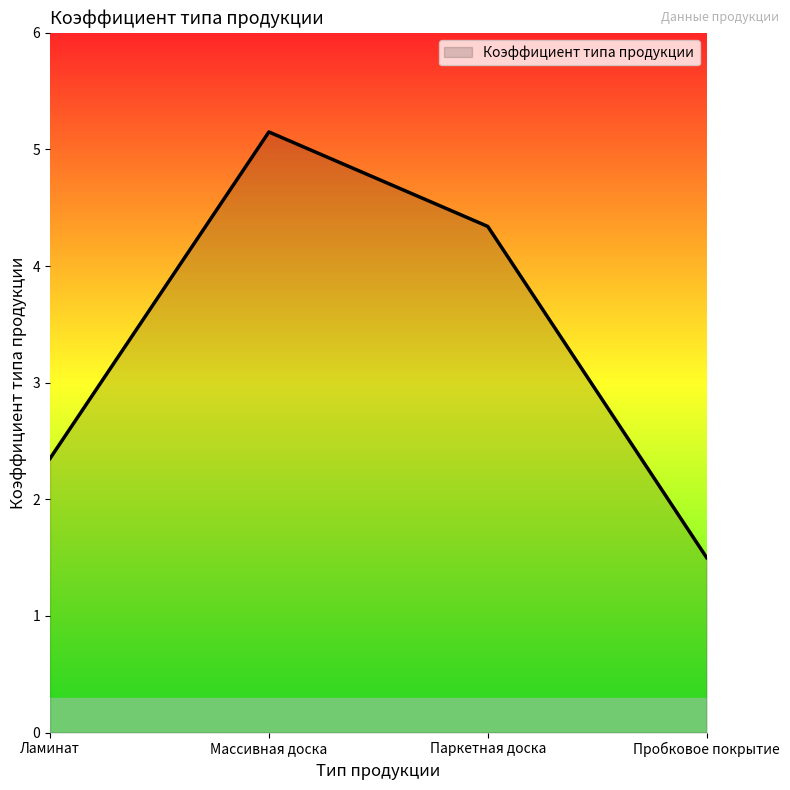

Reading left to right, transcribe all the data shown in this chart.

Ламинат=2.4	Массивная доска=5.2	Паркетная доска=4.3	Пробковое покрытие=1.5